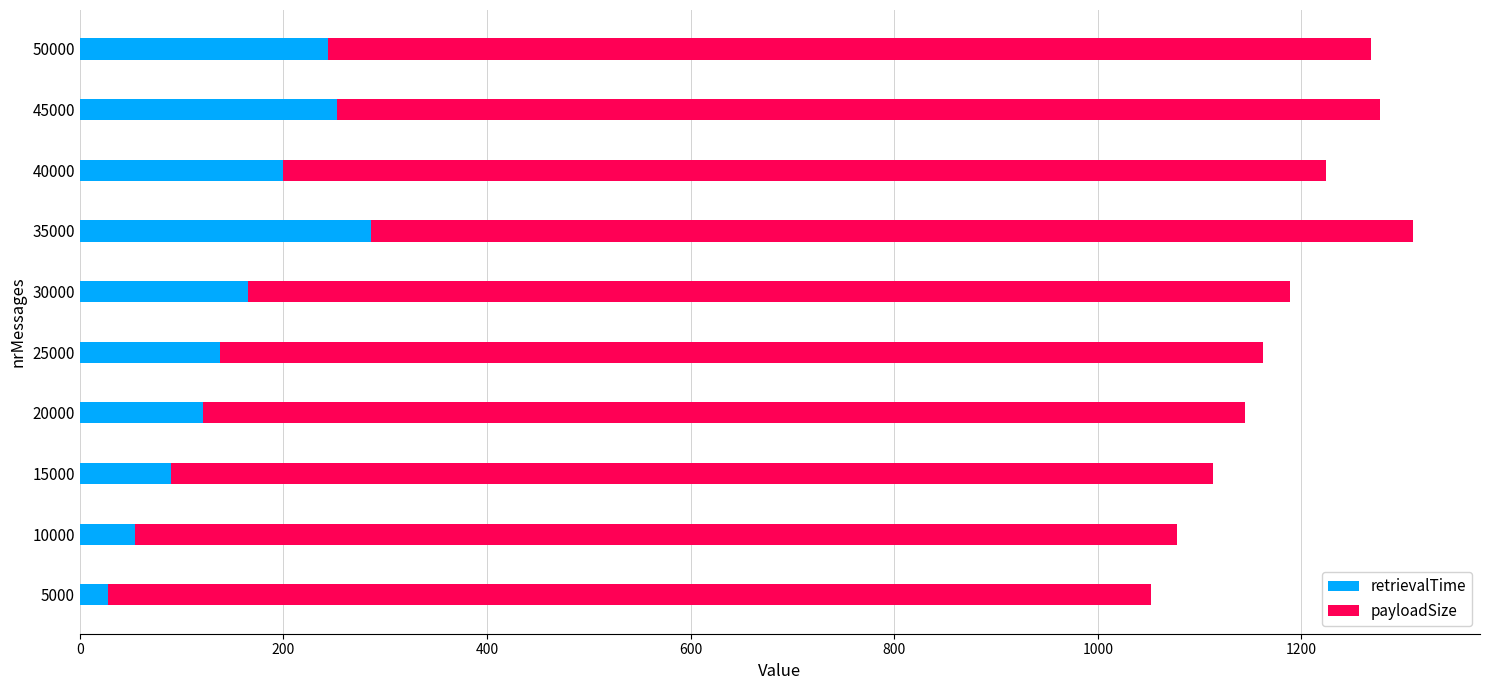

At which category is the sum across all series the highest?

35000